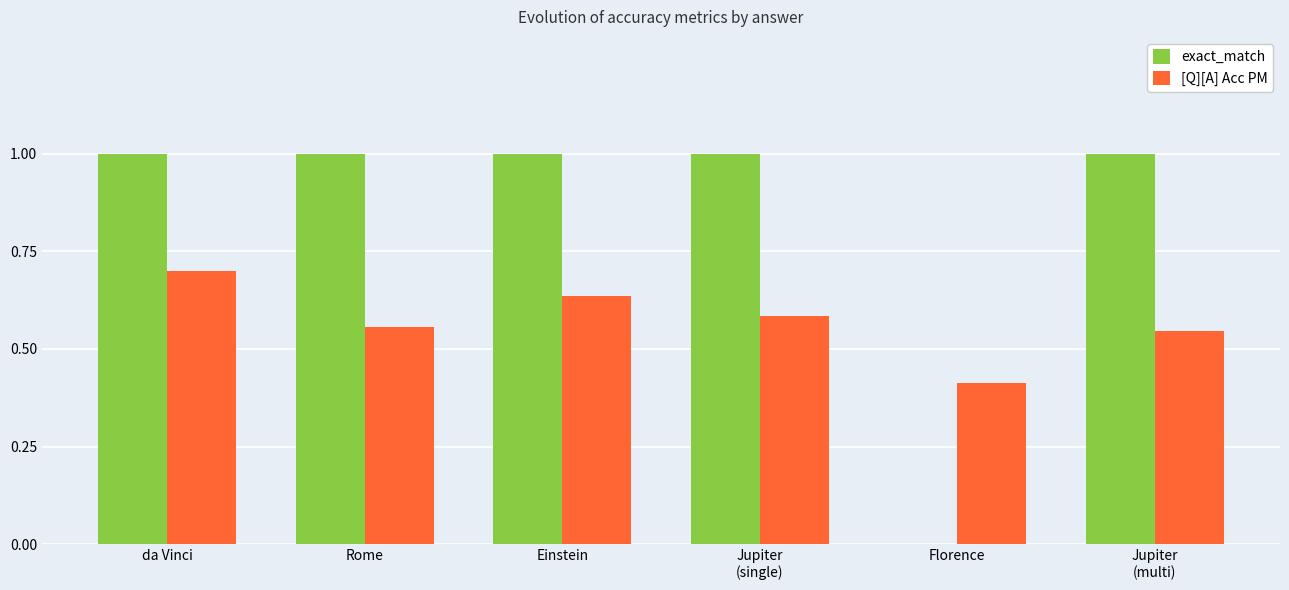

Is the value of [Q][A] Acc PM at Einstein greater than the value of exact_match at da Vinci?

No